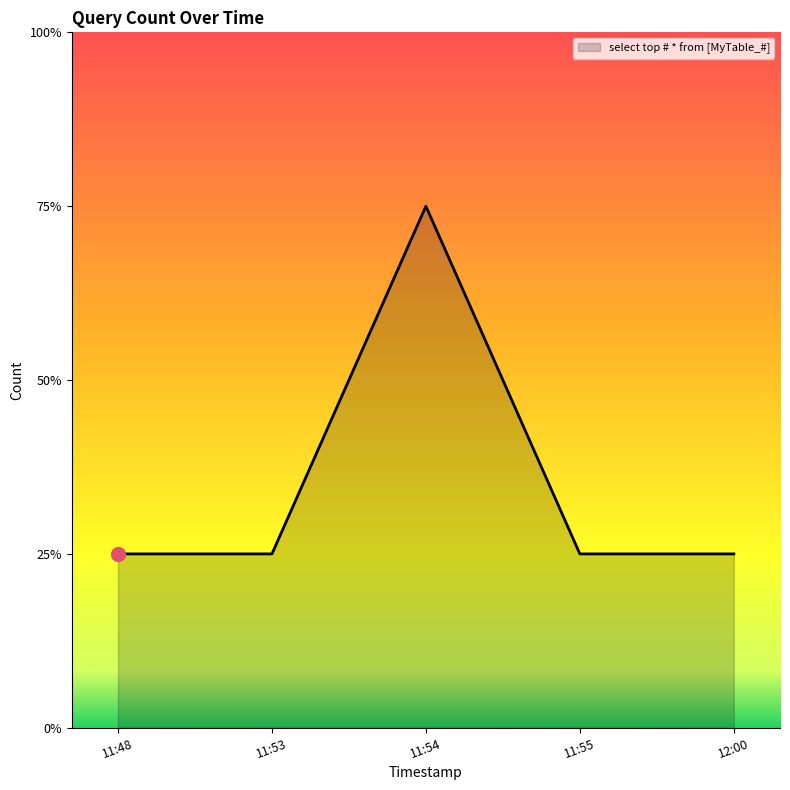

Is this an area chart (filled region under the line)?

Yes